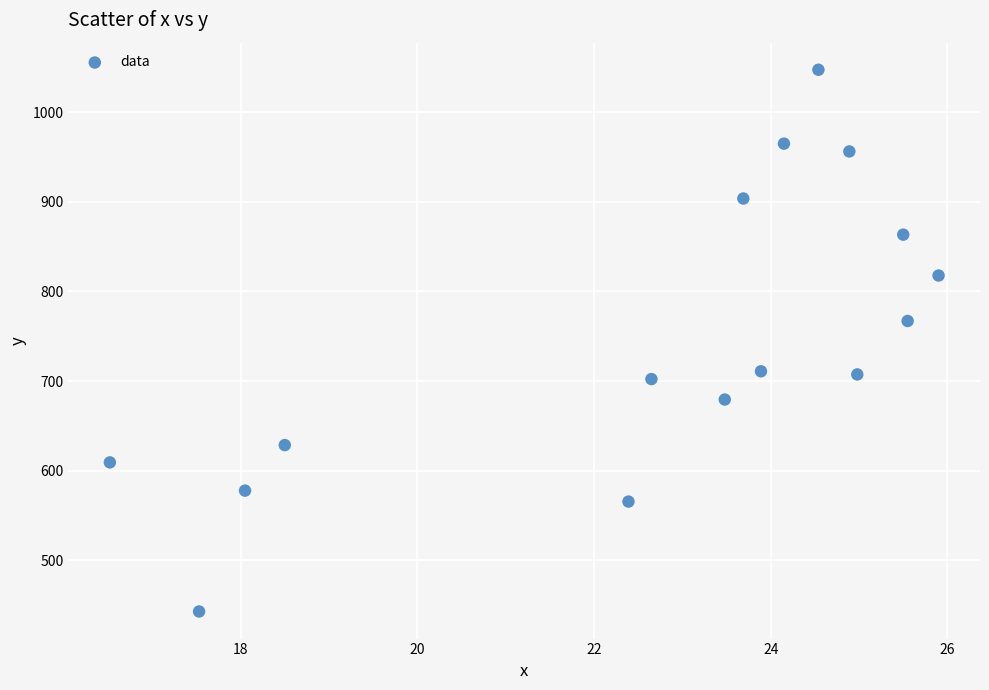

What Y value in the scatter plot is closest to 745?

767.1